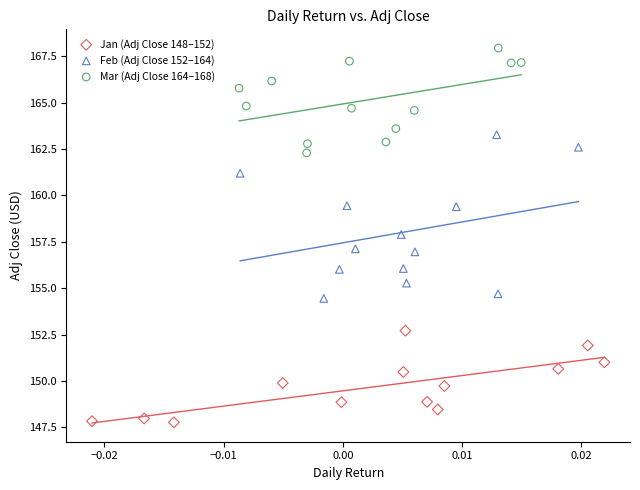

Which series reaches the minimum Y coordinate?

Jan (Adj Close 148–152)